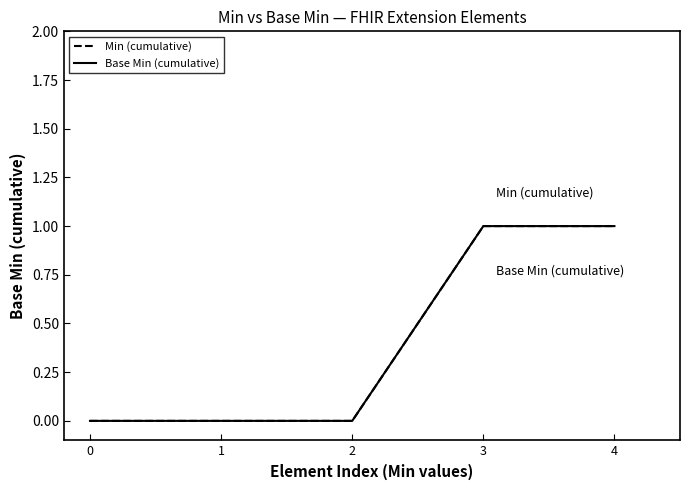

Does the chart display data point markers on the line(s)?

No